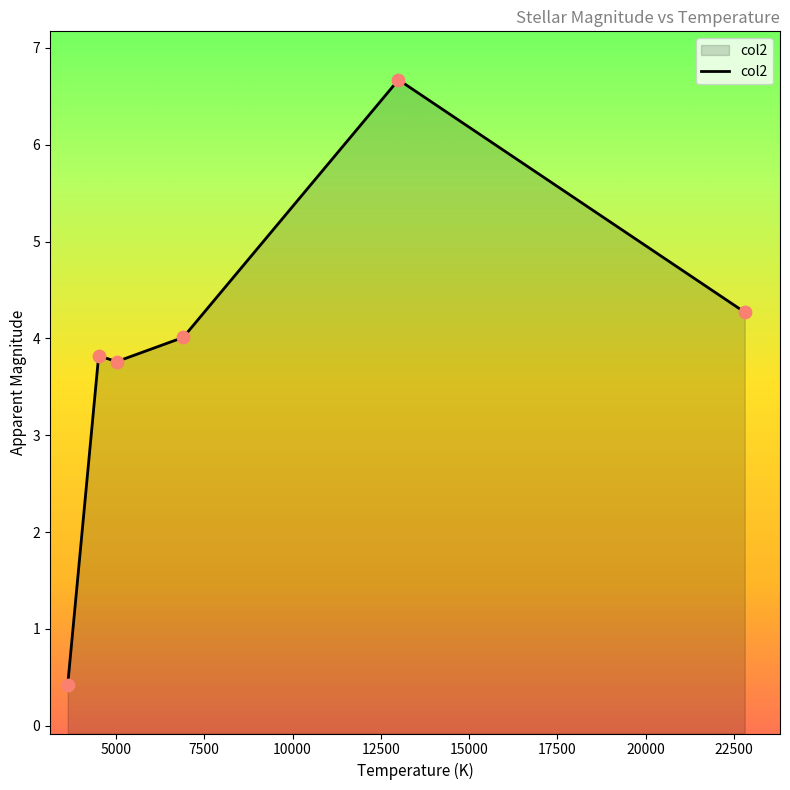

What is the change in value from I Carinae to Lambda Andromedae?

-0.2